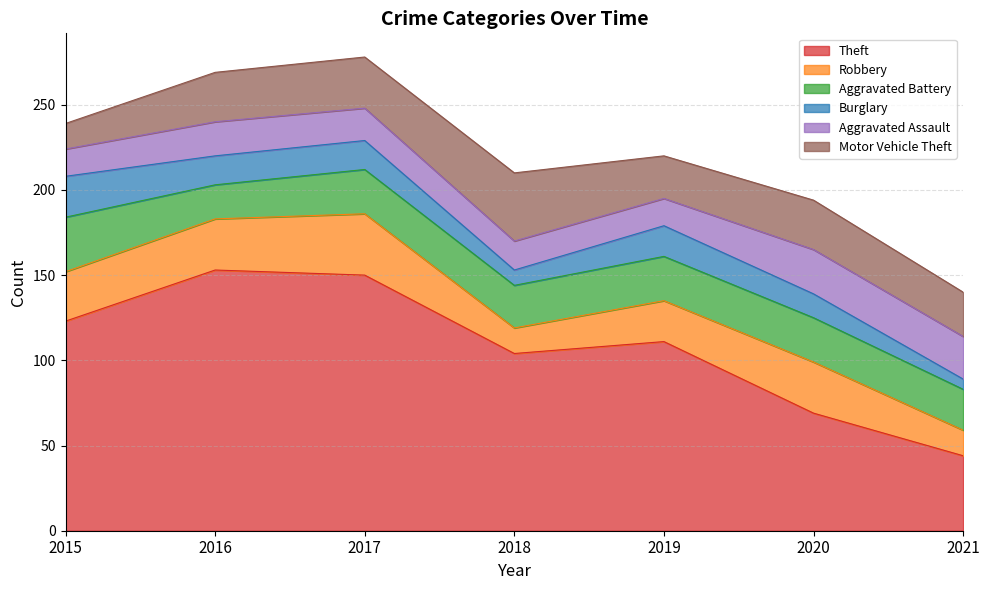

Does the chart display data point markers on the line(s)?

No